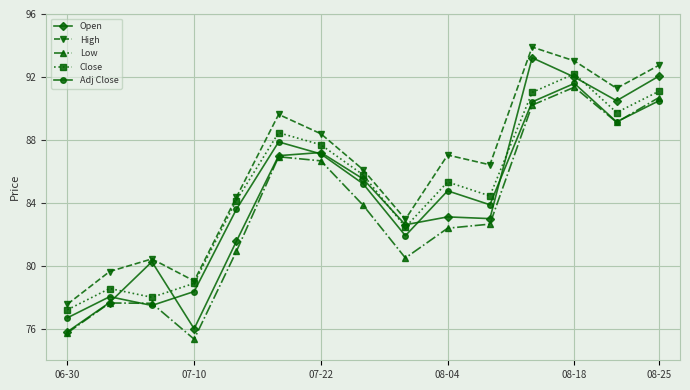

What is the highest value of the Adj Close series?

91.6